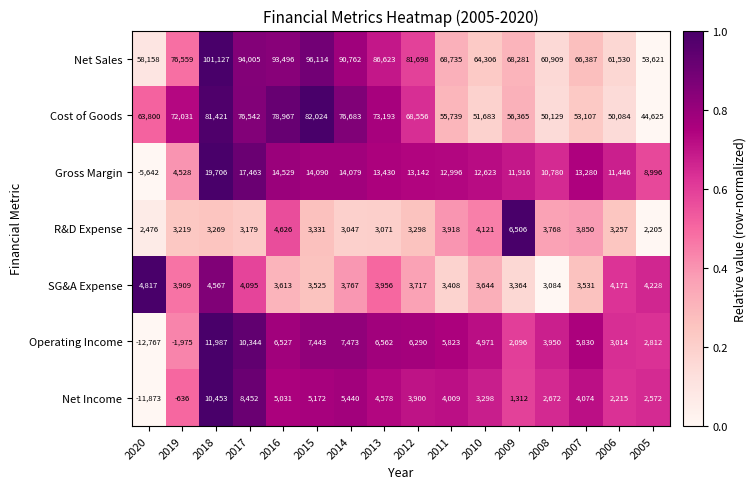

At which label does R&D Expense reach its peak?

2009